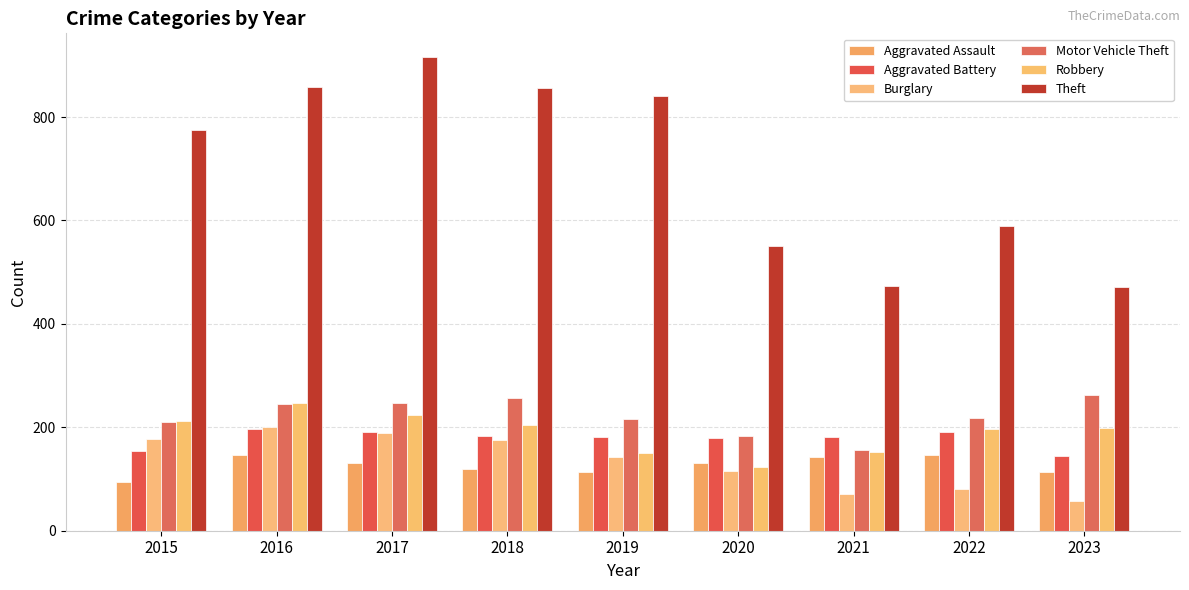

Between 2018 and 2022, which series saw the biggest shift?

Theft